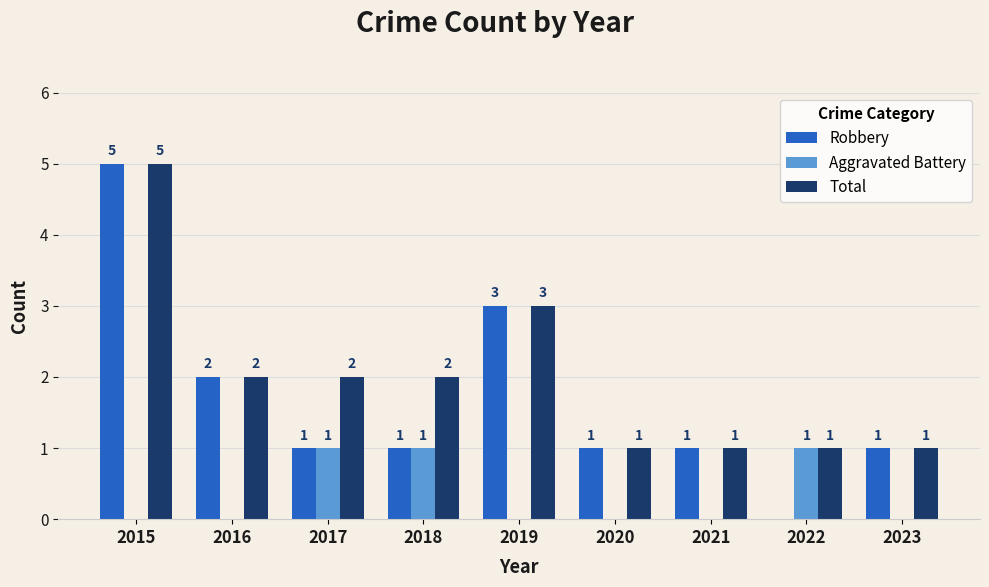

True or false: Robbery has a value of 1 at 2016.

False